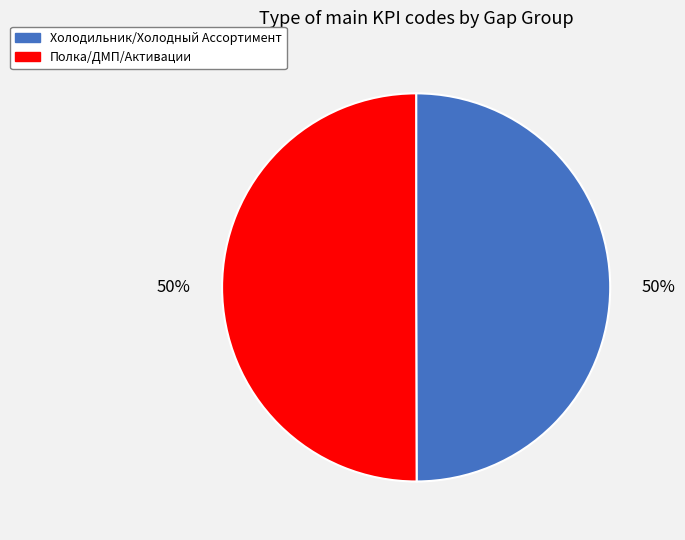

What is the ratio of the value at Полка/ДМП/Активации to the value at Холодильник/Холодный Ассортимент?

1.0